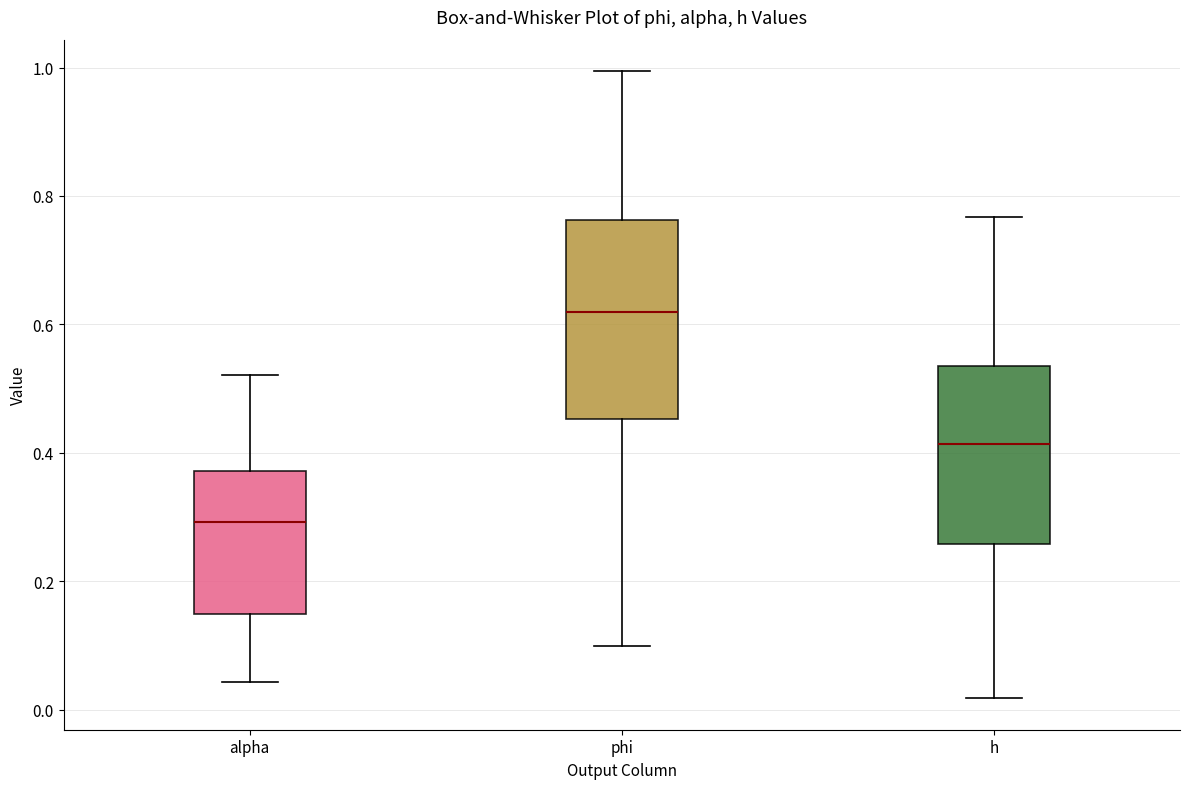

Which box is the tallest, from its lower edge to its upper edge?

phi